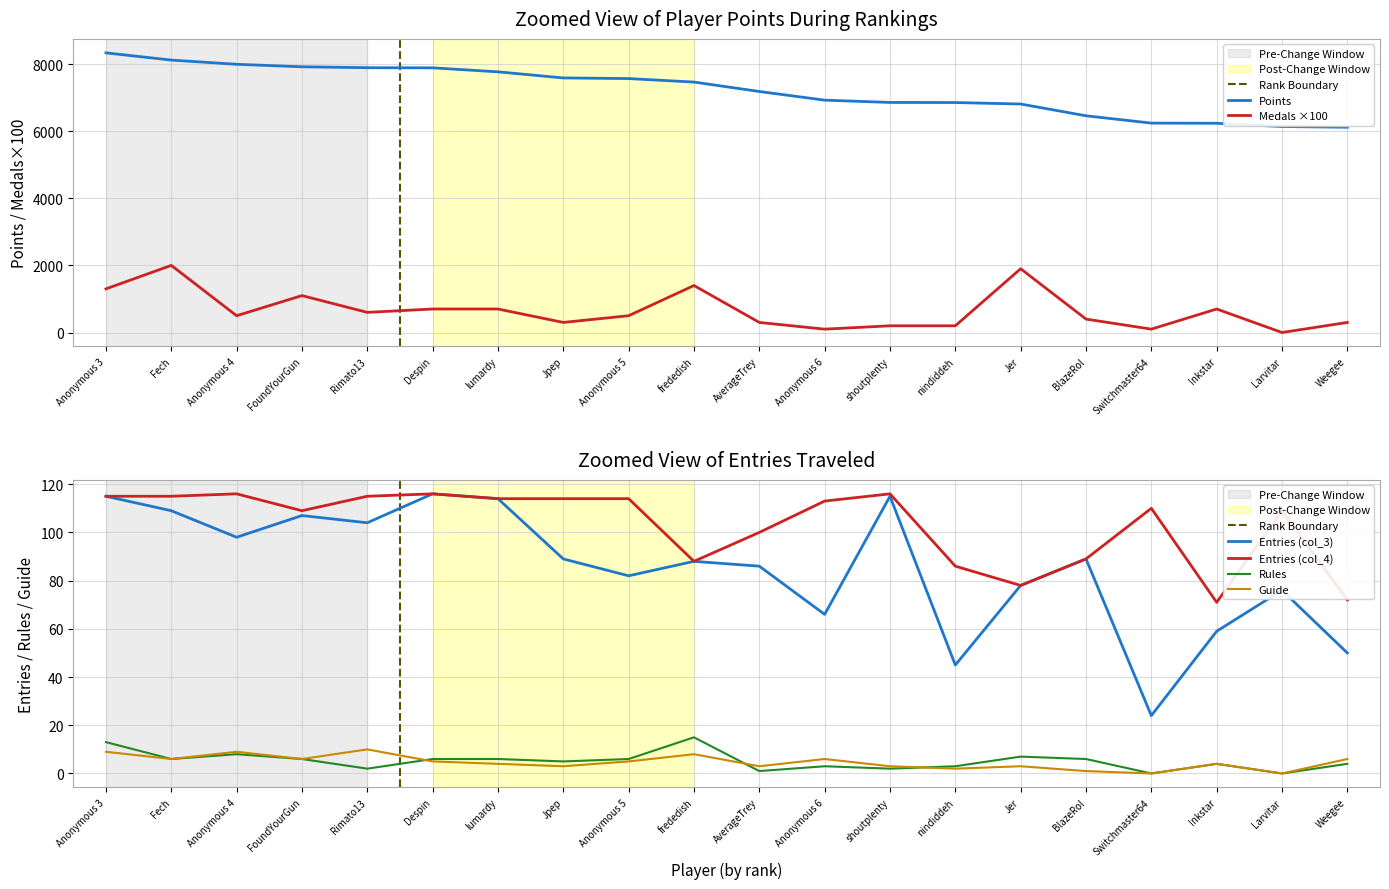

How many lines are shown in the chart?

6